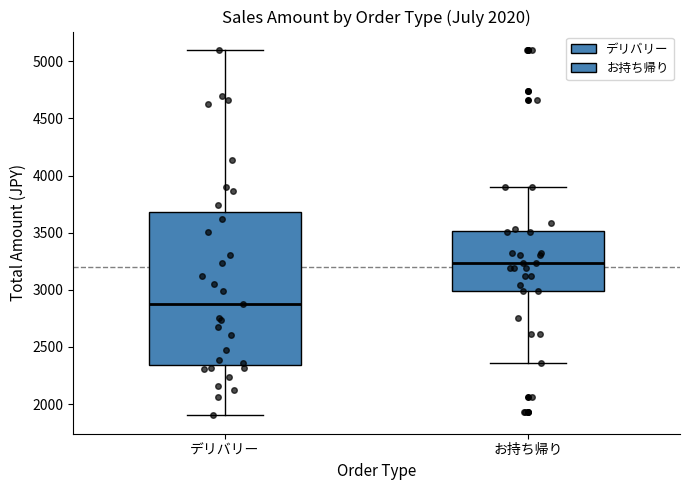

Comparing the boxes themselves (not the whiskers), which one is the tallest?

デリバリー